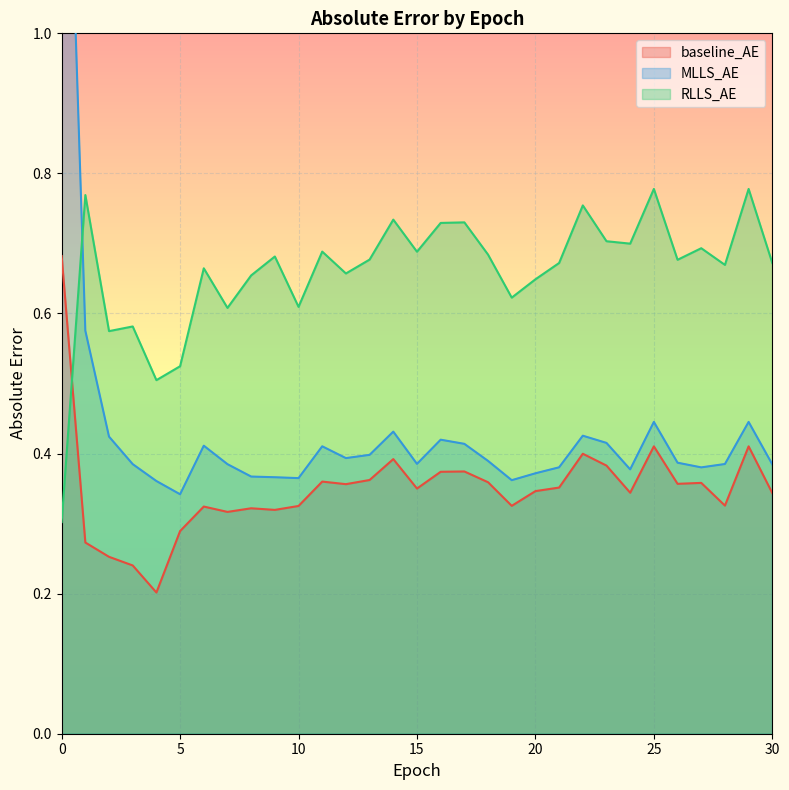

Reading left to right, extract all data points from this chart.

baseline_AE: 0.7	0.3	0.3	0.2	0.2	0.3	0.3	0.3	0.3	0.3	0.3	0.4	0.4	0.4	0.4	0.4	0.4	0.4	0.4	0.3	0.3	0.4	0.4	0.4	0.3	0.4	0.4	0.4	0.3	0.4	0.3
MLLS_AE: 1.6	0.6	0.4	0.4	0.4	0.3	0.4	0.4	0.4	0.4	0.4	0.4	0.4	0.4	0.4	0.4	0.4	0.4	0.4	0.4	0.4	0.4	0.4	0.4	0.4	0.4	0.4	0.4	0.4	0.4	0.4
RLLS_AE: 0.3	0.8	0.6	0.6	0.5	0.5	0.7	0.6	0.7	0.7	0.6	0.7	0.7	0.7	0.7	0.7	0.7	0.7	0.7	0.6	0.6	0.7	0.8	0.7	0.7	0.8	0.7	0.7	0.7	0.8	0.7